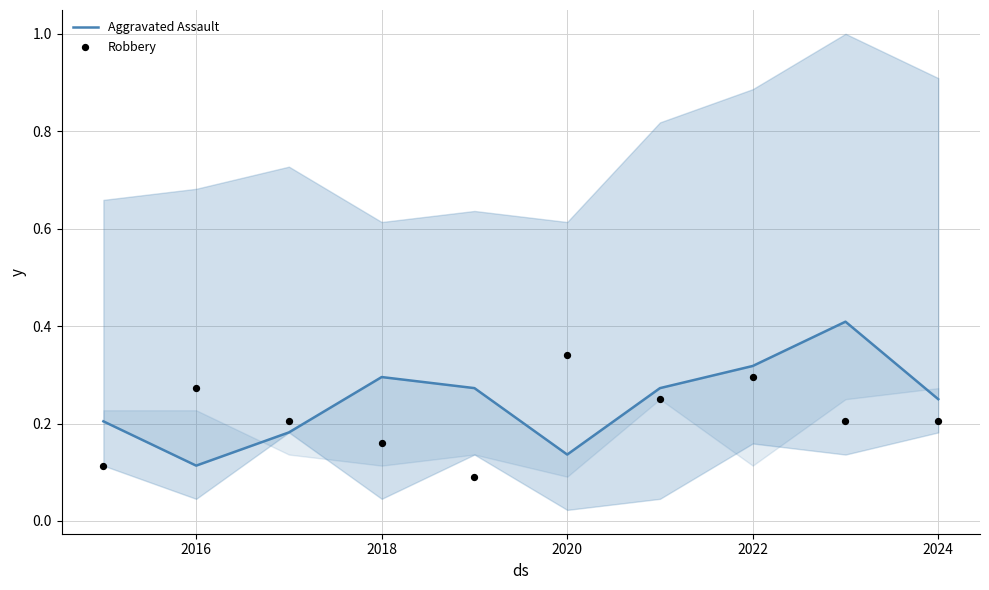

Which series has the widest spread of Y values?

Aggravated Assault